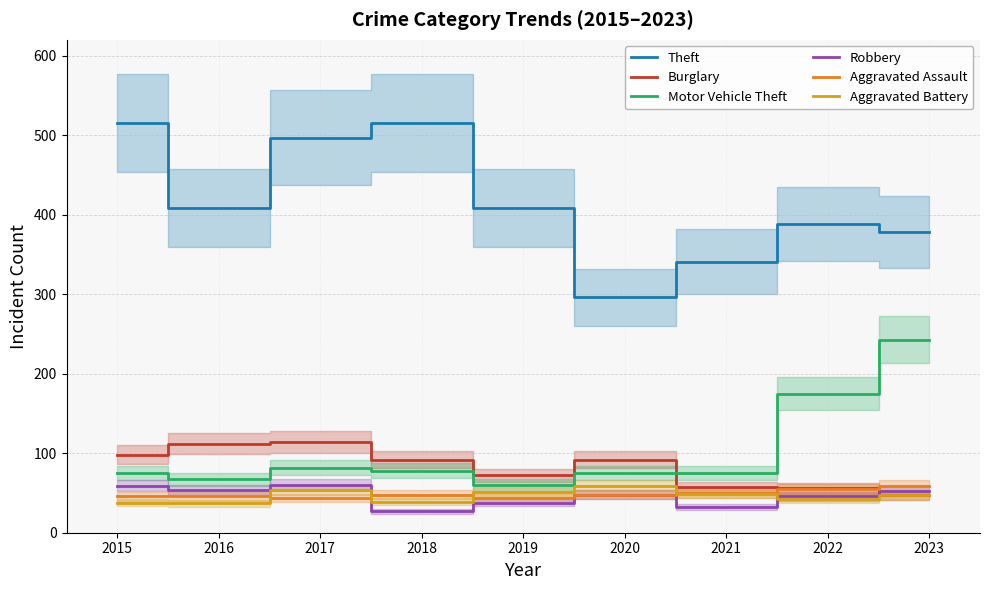

Is this an area chart (filled region under the line)?

No